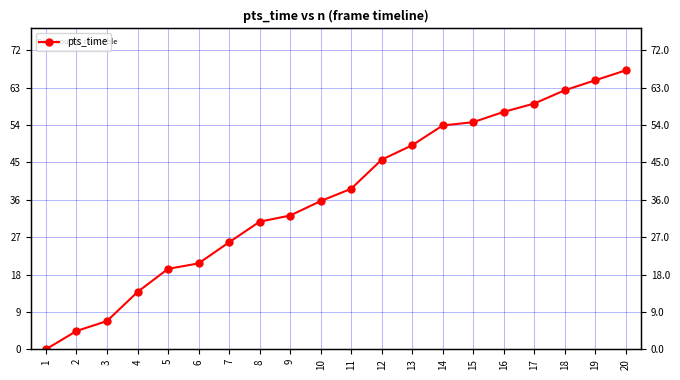

Where is the data nearest to the value 33?

9